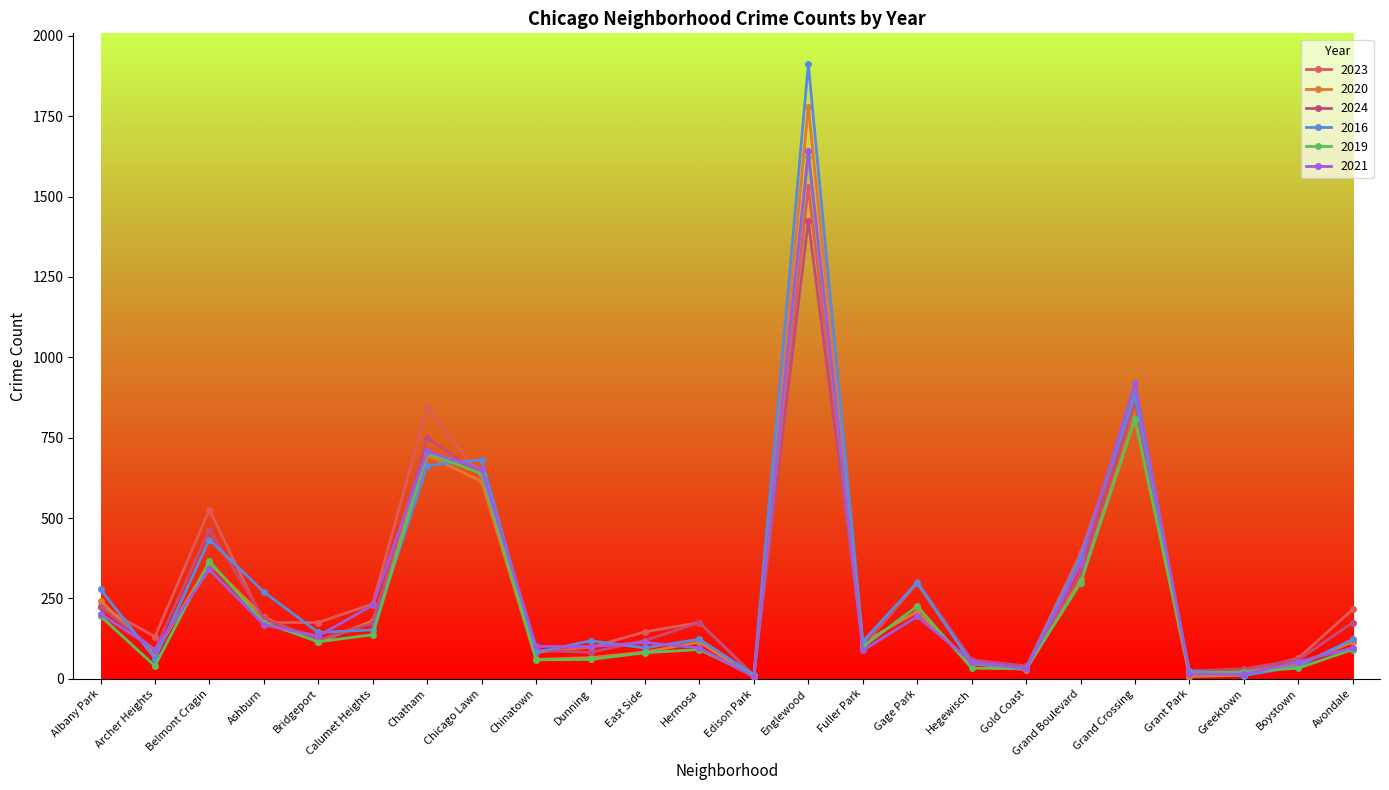

What is the maximum value shown in the chart?

1912